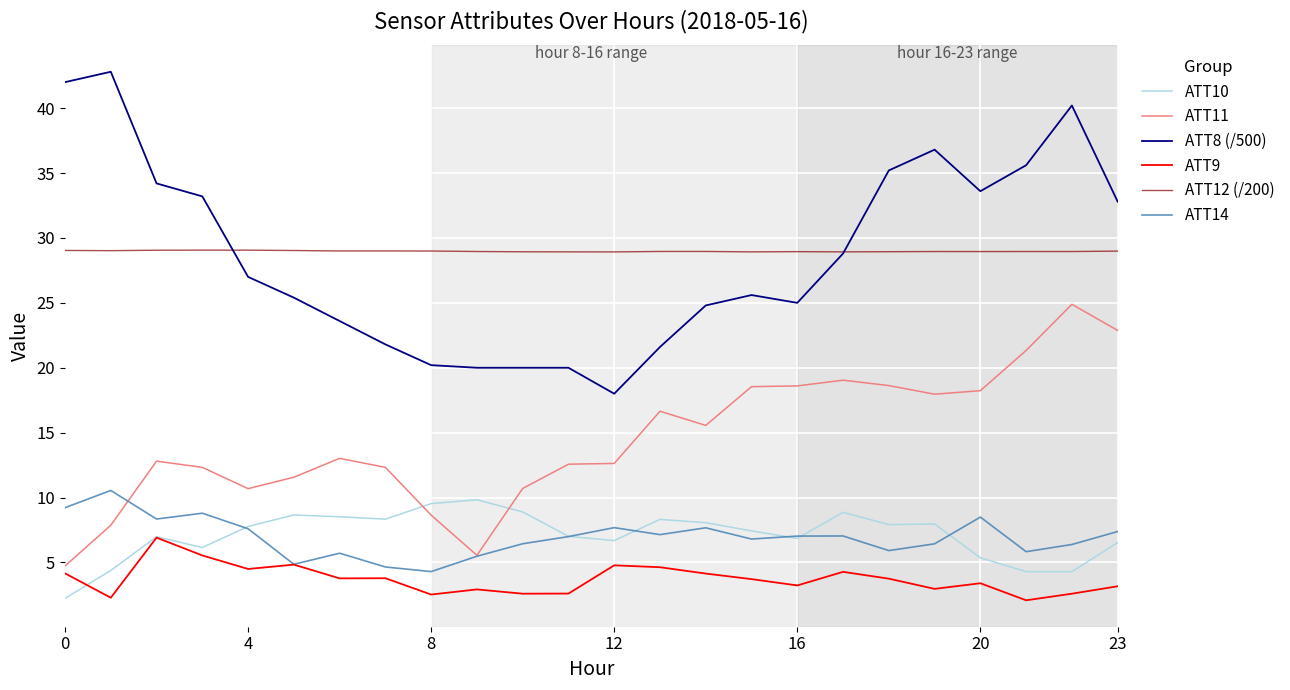

Which series ends up on top after the final intersection of ATT8 (/500) and ATT12 (/200)?

ATT8 (/500)